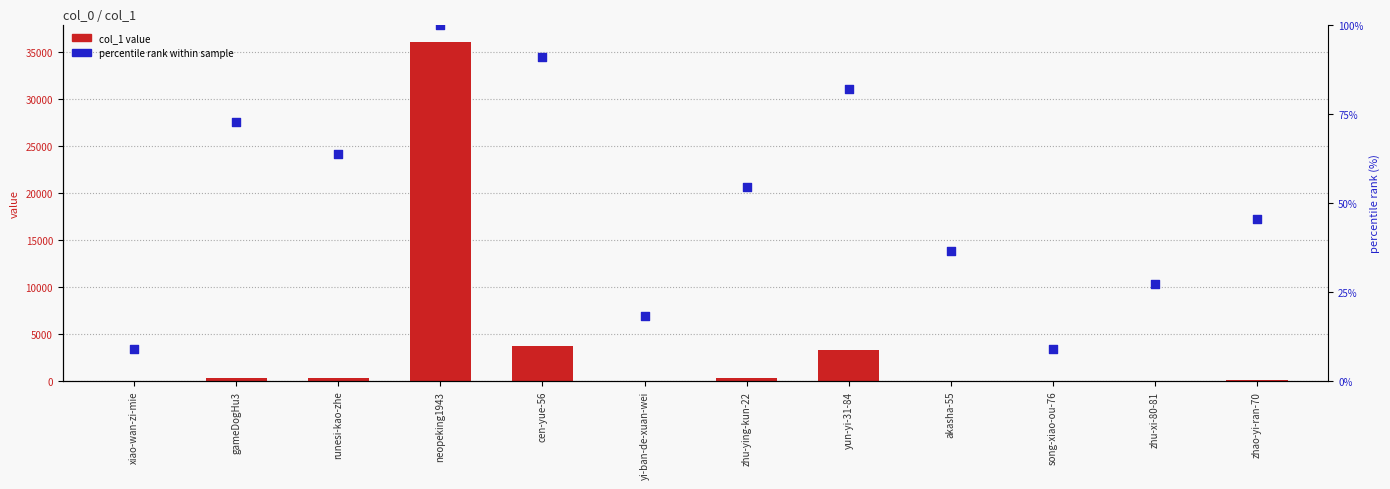

Which series has the widest spread of Y values?

col_1 value